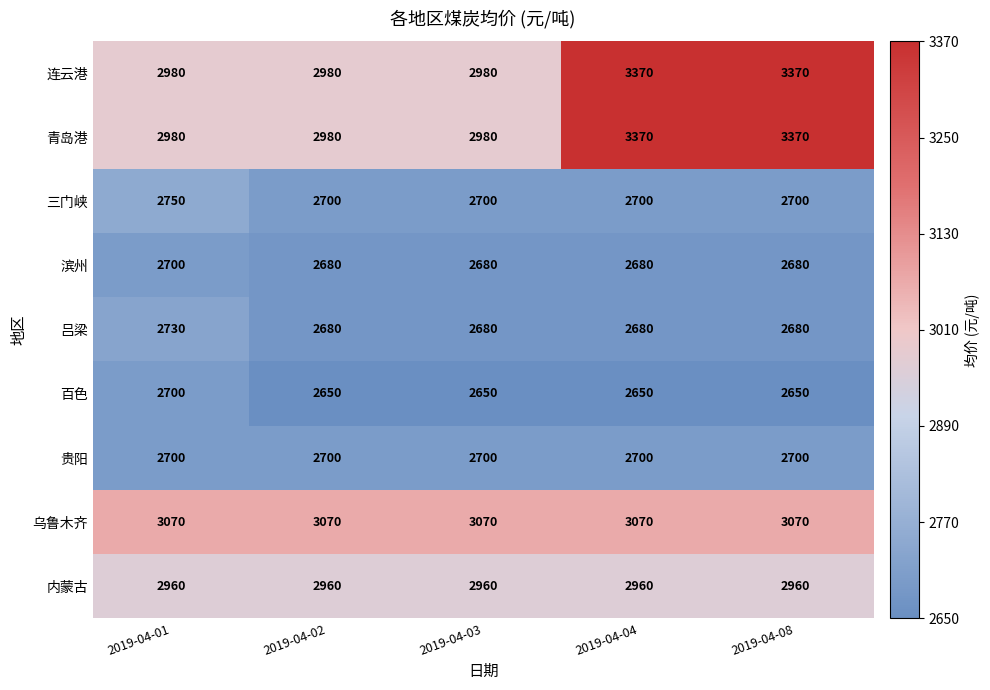

What is the difference between the maximum and second lowest values in the 滨州 series?

20